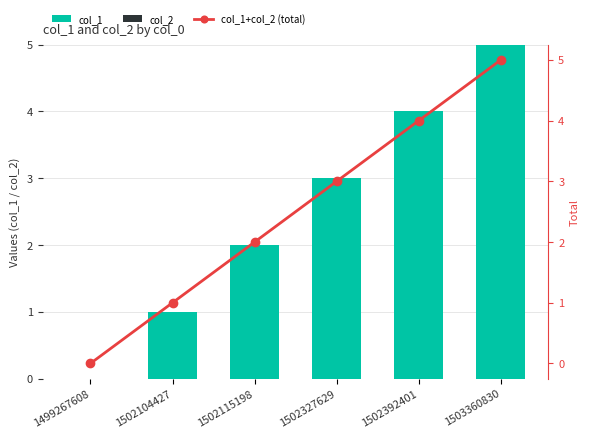

Does the chart contain stacked bars?

No